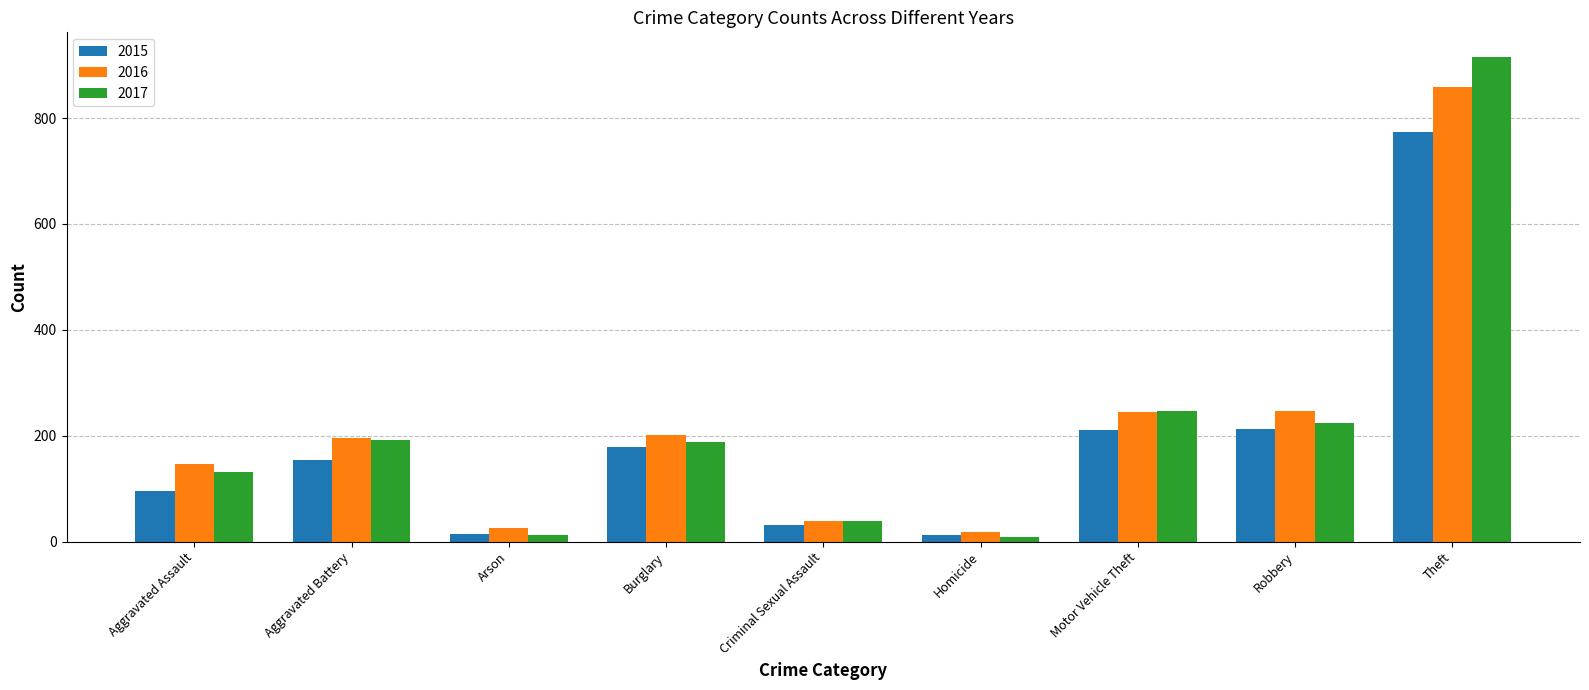

At how many categories does at least one series exceed 273?

1